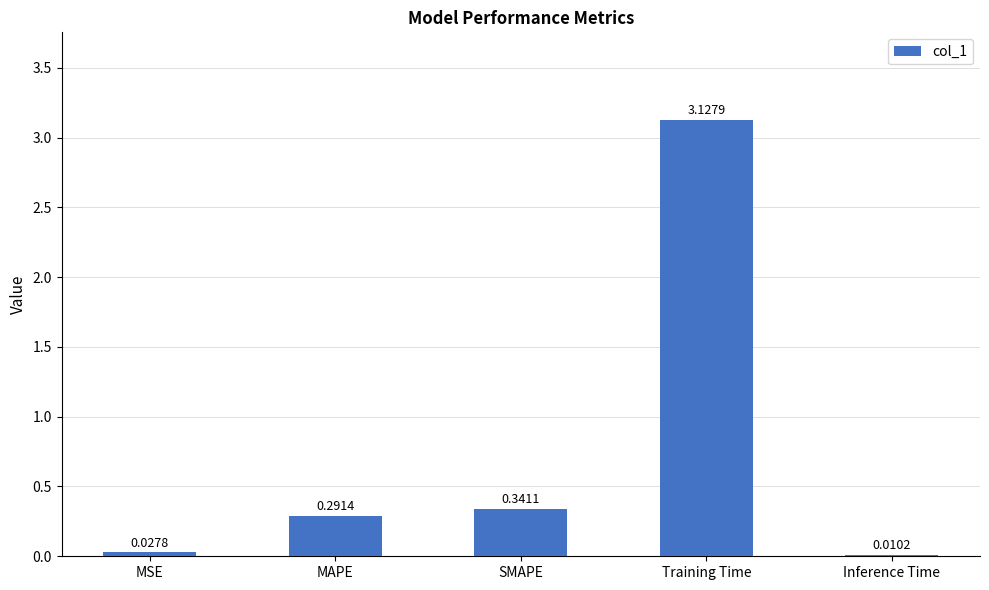

Which label corresponds to the largest value in the chart?

Training Time